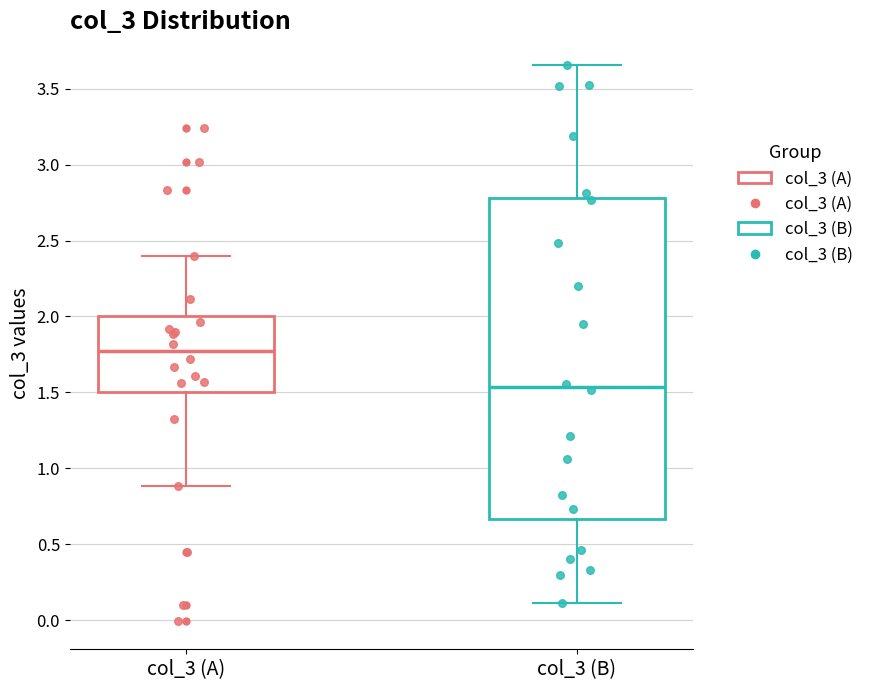

Reading left to right, transcribe this box plot: for each box, give where its median line is, the range the box spans, and where its two whiskers end, as read against the y-axis. The values are not printed on the chart, so give them approximately, as read against the axis.

col_3 (A): median 1.75, box 1.50 to 2.00, whiskers 0.90 to 2.40
col_3 (B): median 1.55, box 0.65 to 2.80, whiskers 0.10 to 3.65